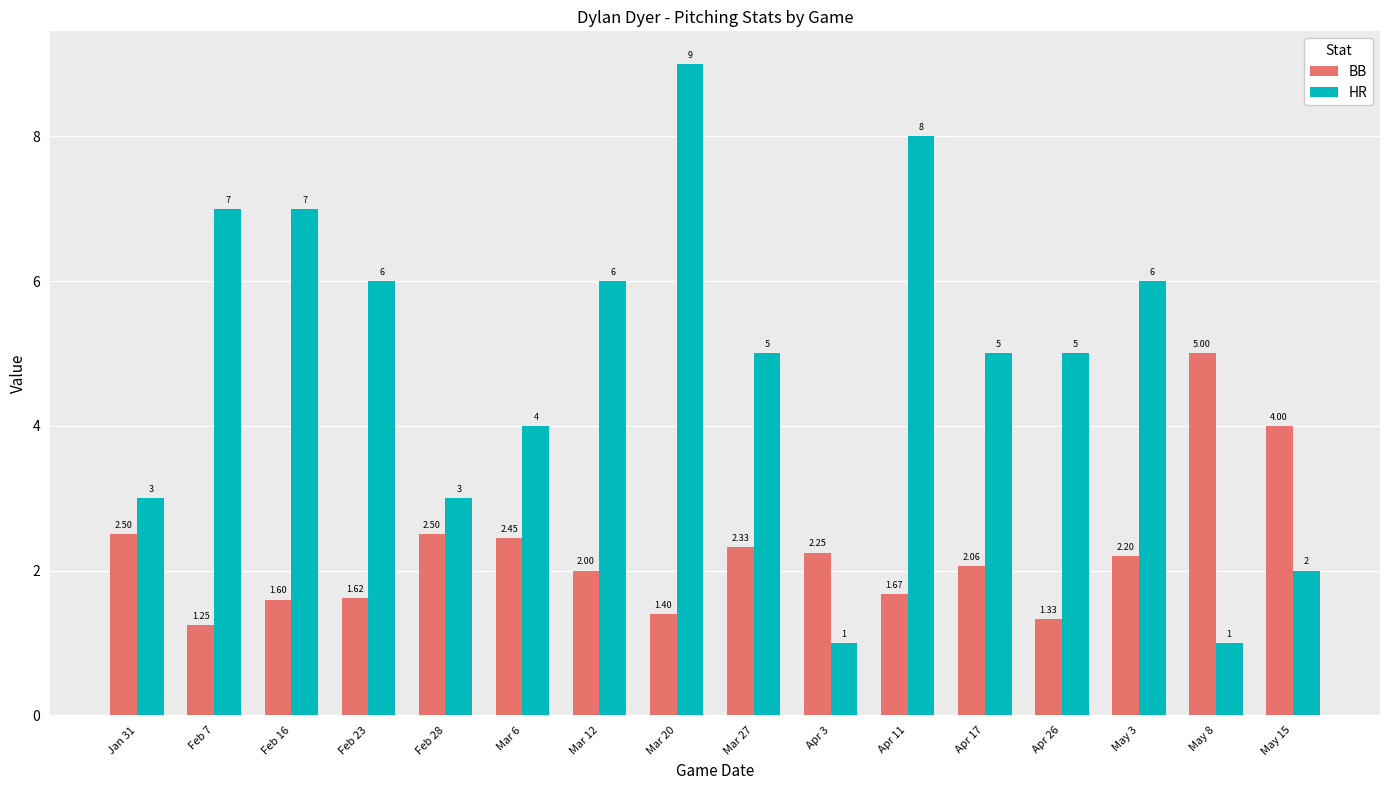

Which series has the largest total across all categories?

HR